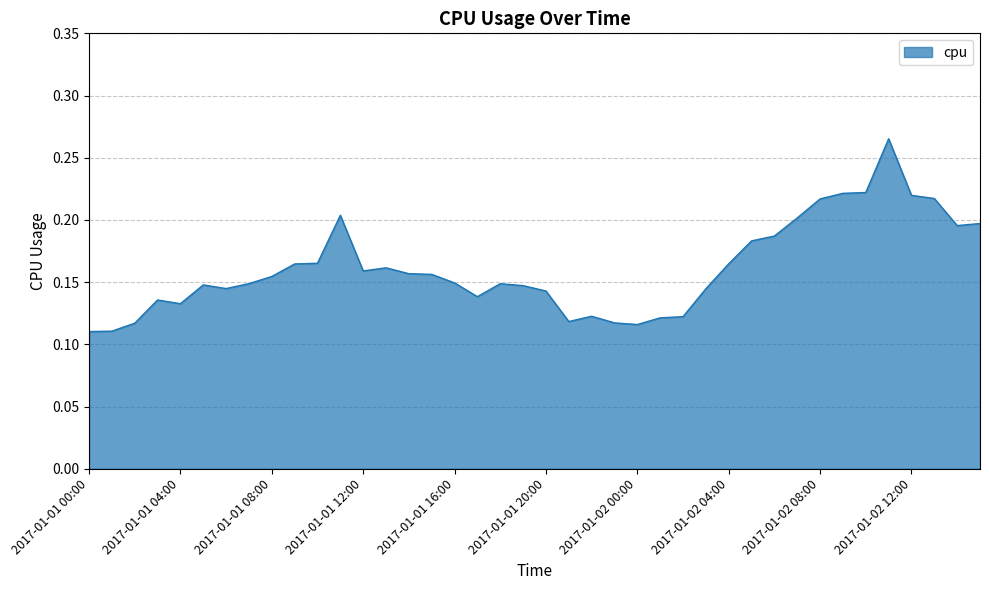

True or false: there are more than 1 points higher than both neighbors.

True